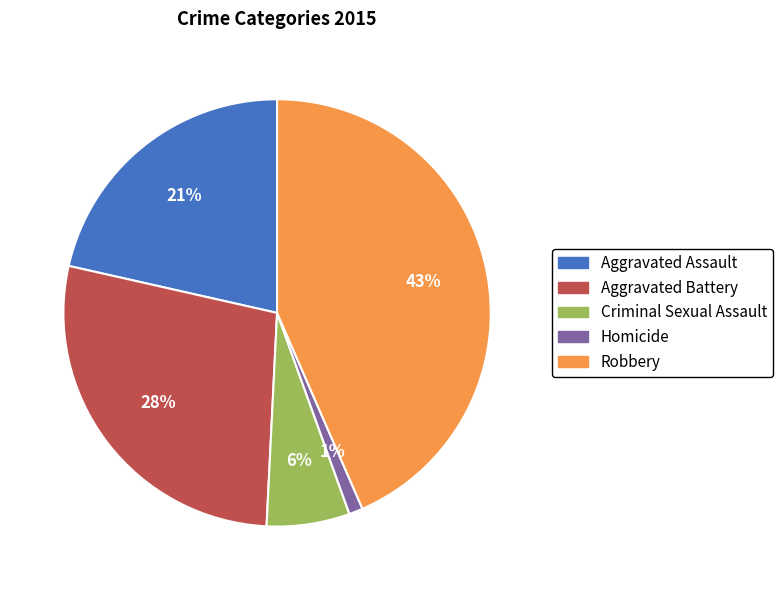

To the nearest percent, what is the difference between the largest and smallest slice percentages?

42%